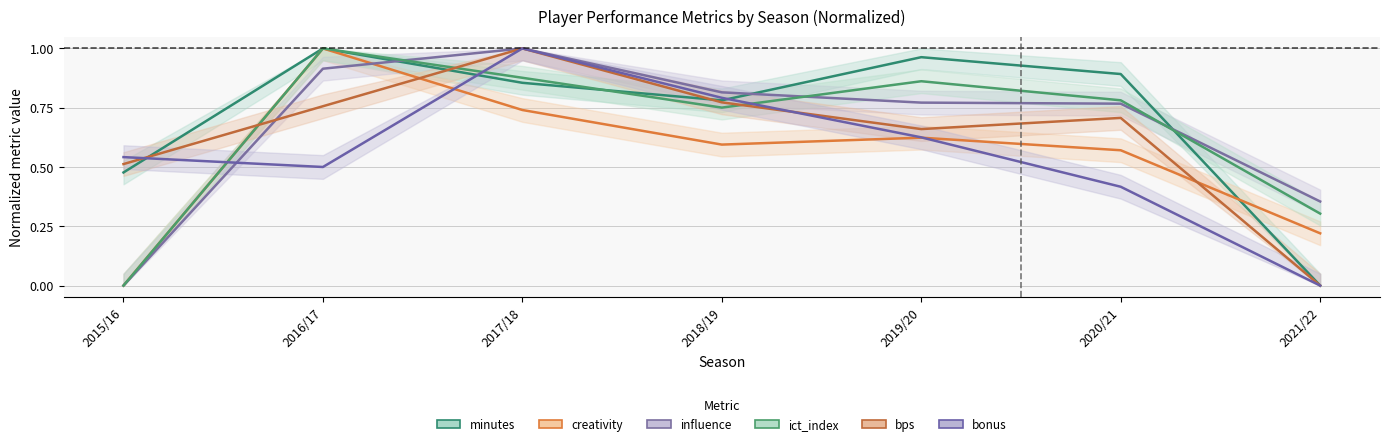

Which series has the widest spread of values?

minutes